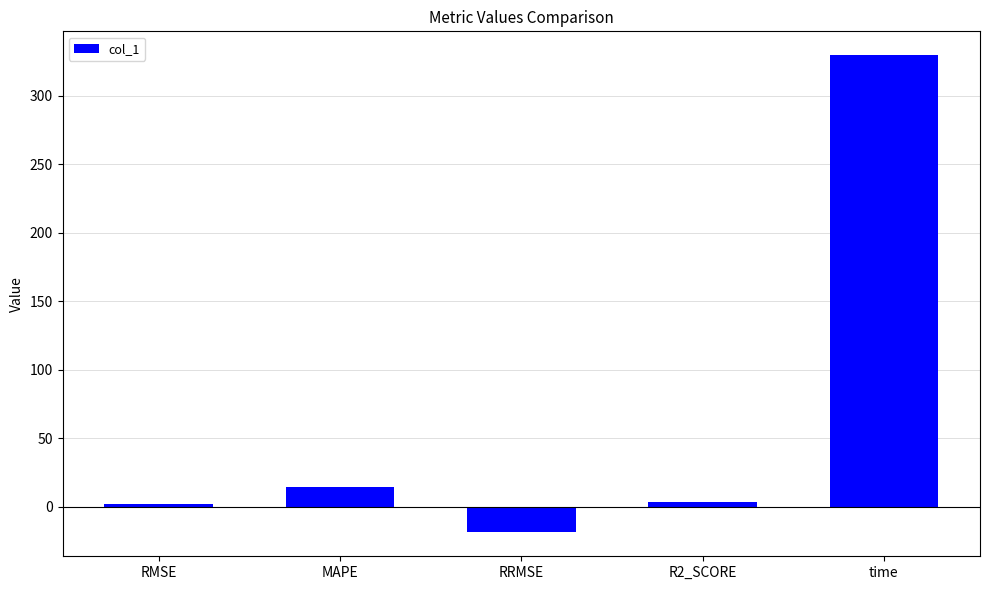

Are the bars horizontal?

No